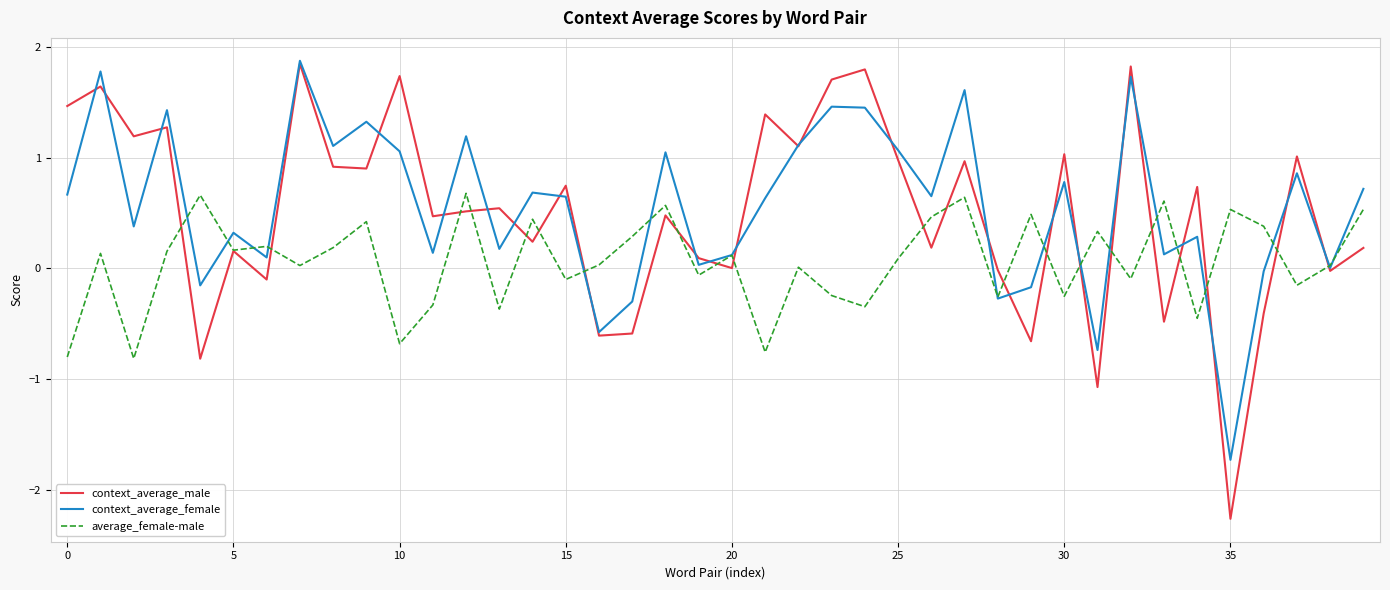

Which series has the widest spread of values?

context_average_male